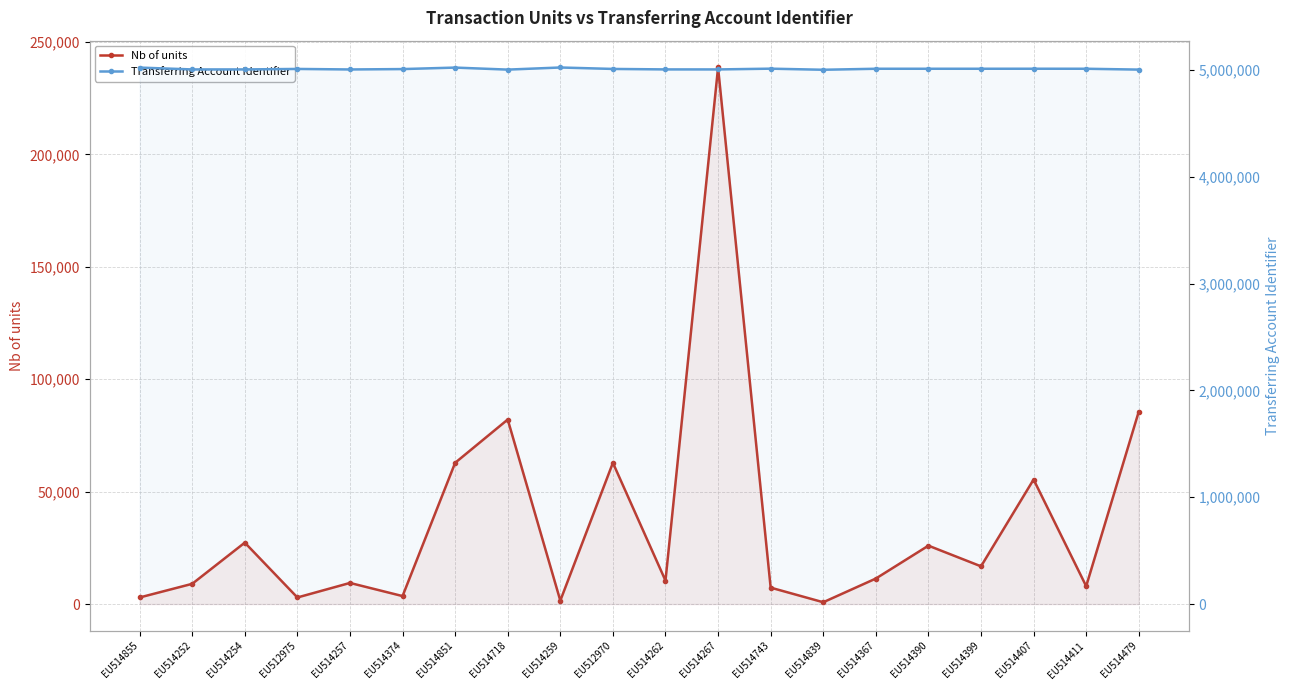

What is the average value of the Transferring Account Identifier series?

5010240